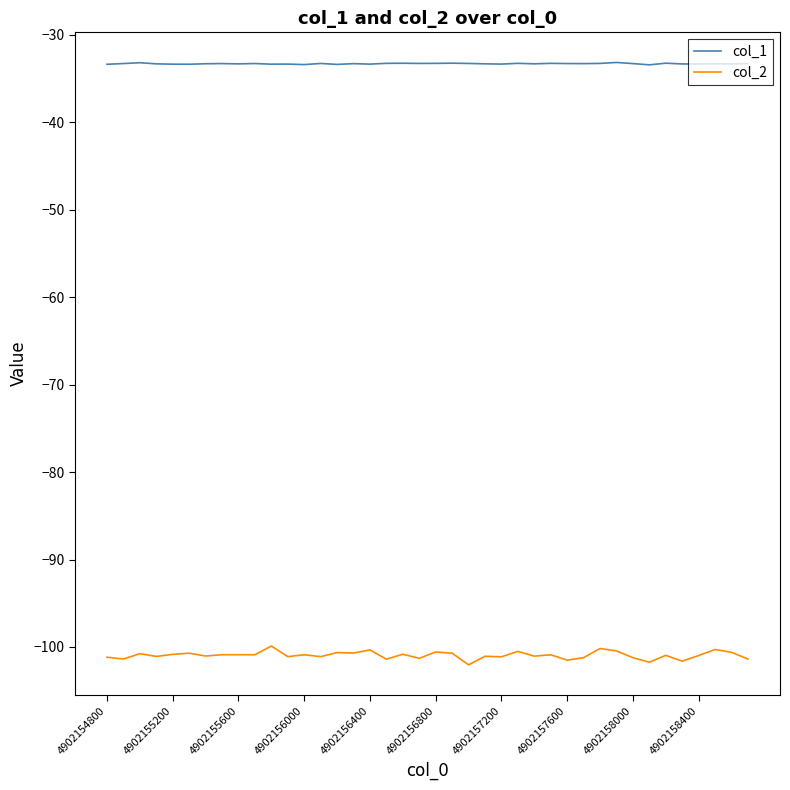

Which series has the widest spread of values?

col_2